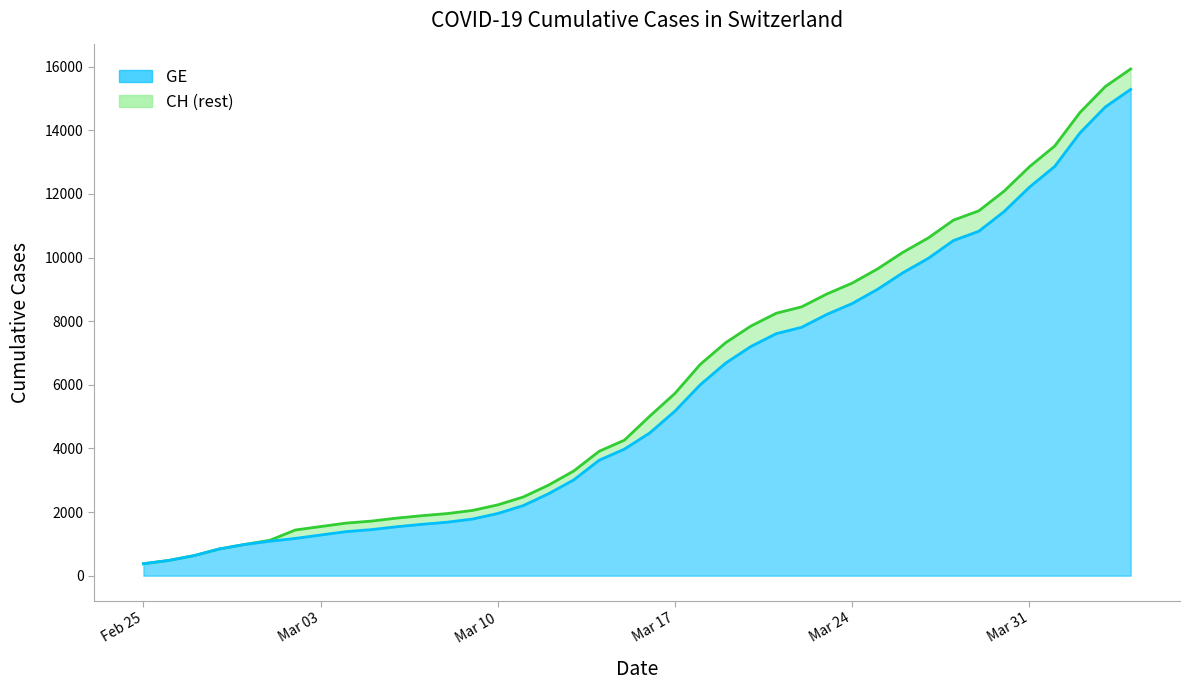

True or false: GE line and CH line intersect in this chart.

False